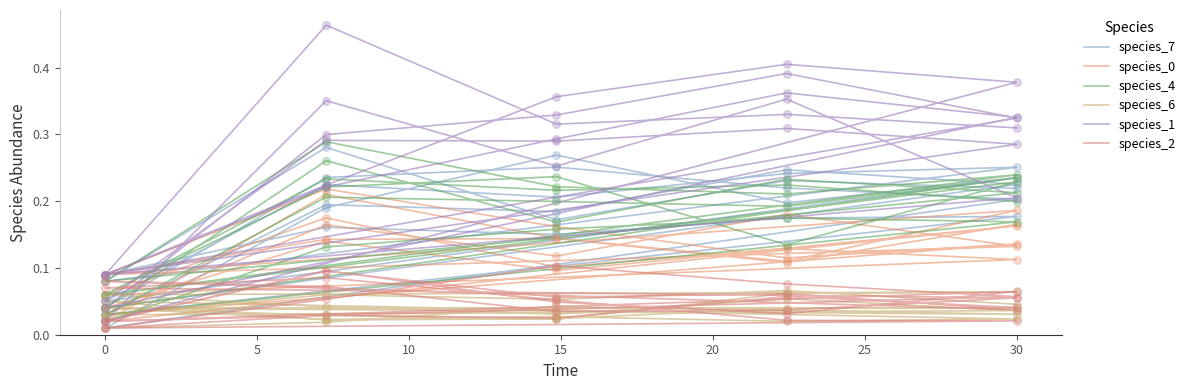

What are all the series names shown in the legend?

species_7, species_0, species_4, species_6, species_1, species_2